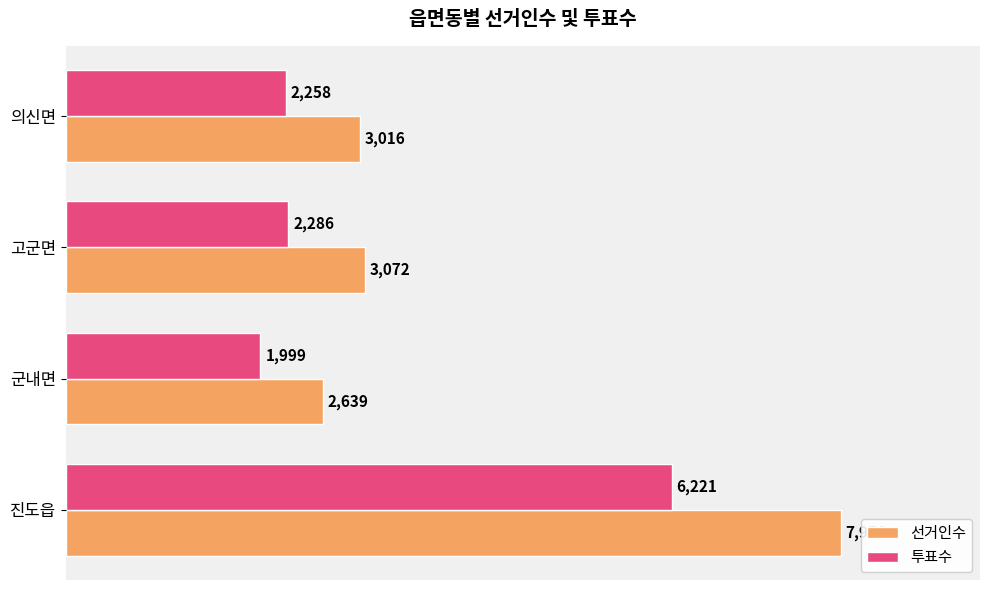

Which category has the lowest value in the 선거인수 series?

군내면